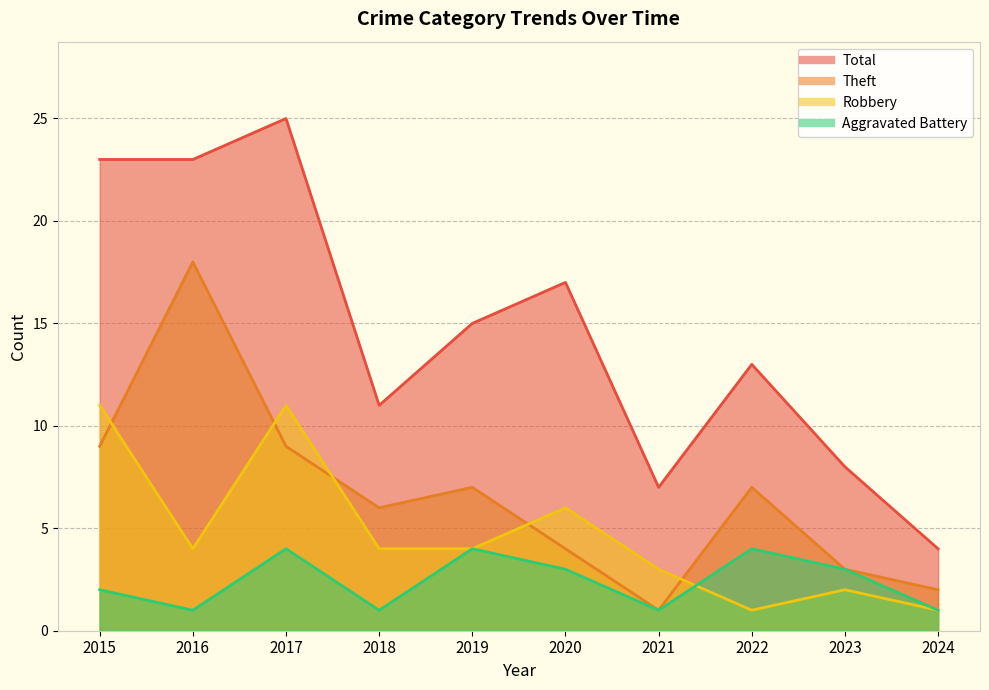

Which label corresponds to the largest value in the chart?

2017